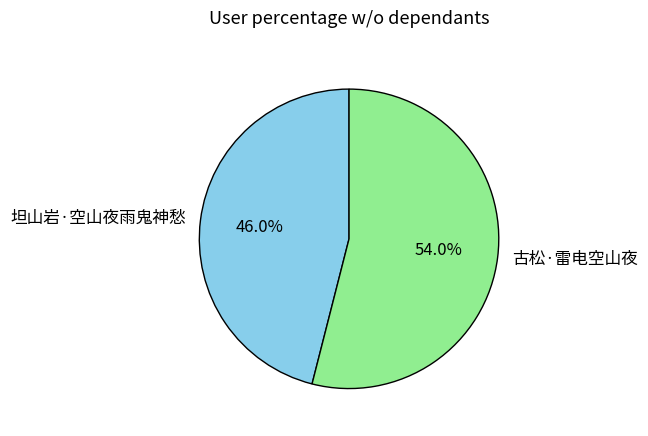

To the nearest percent, what is the average slice percentage?

50%